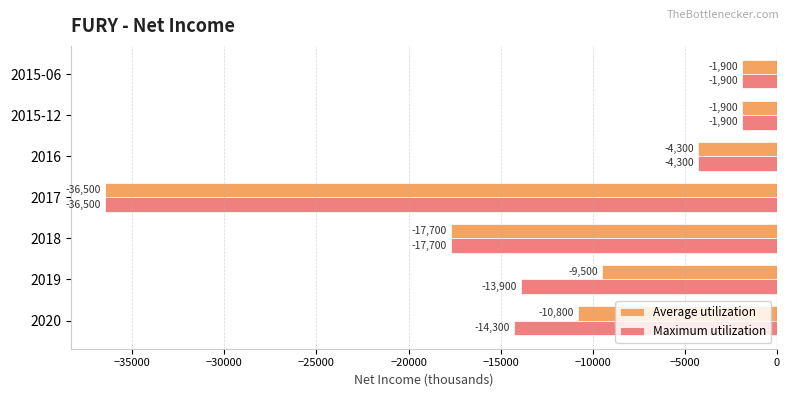

What is the smallest value displayed?

-36500